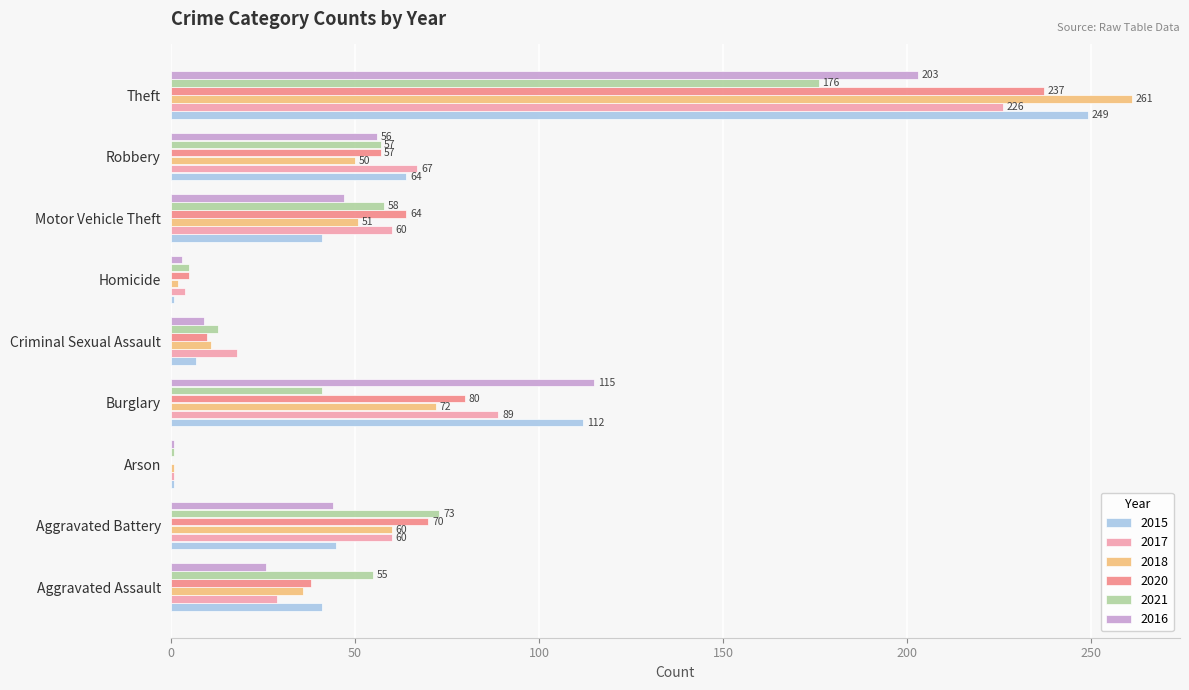

What is the maximum value for 2018?

261